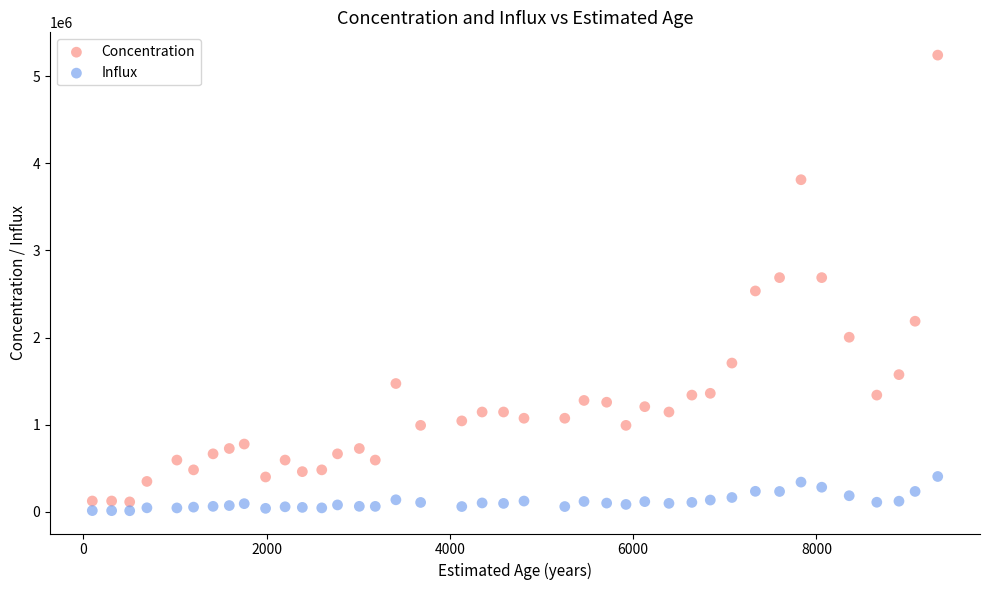

Which series contains the highest Y value?

Concentration